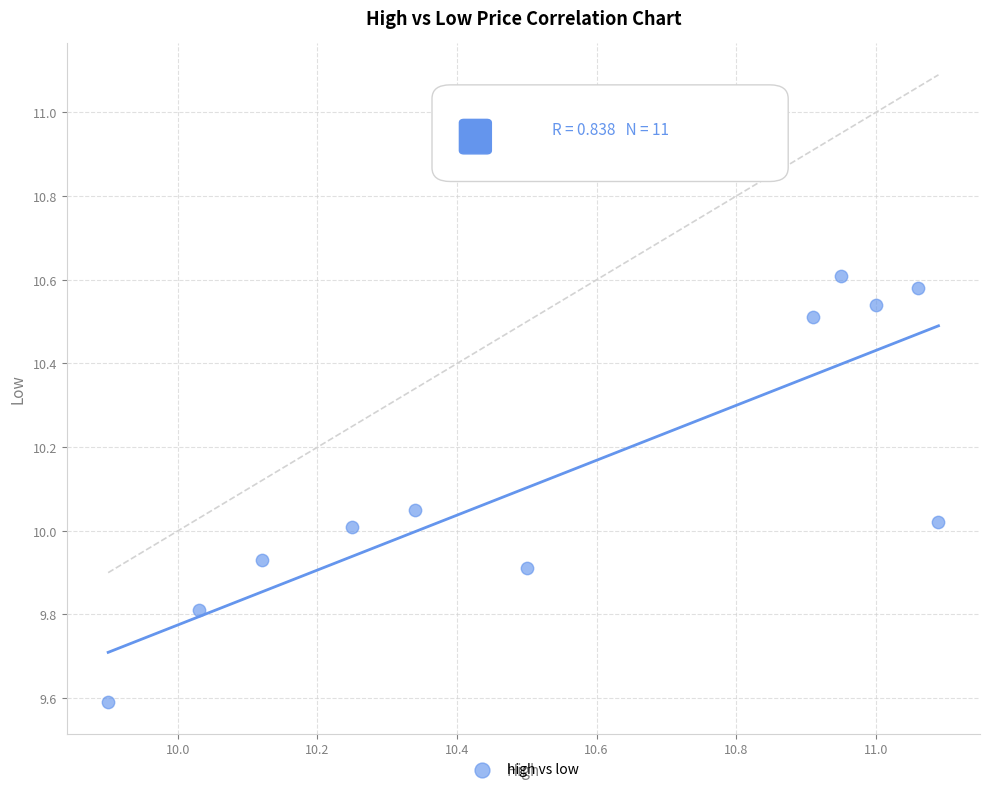

What is the range of X values (max minus min)?

1.2